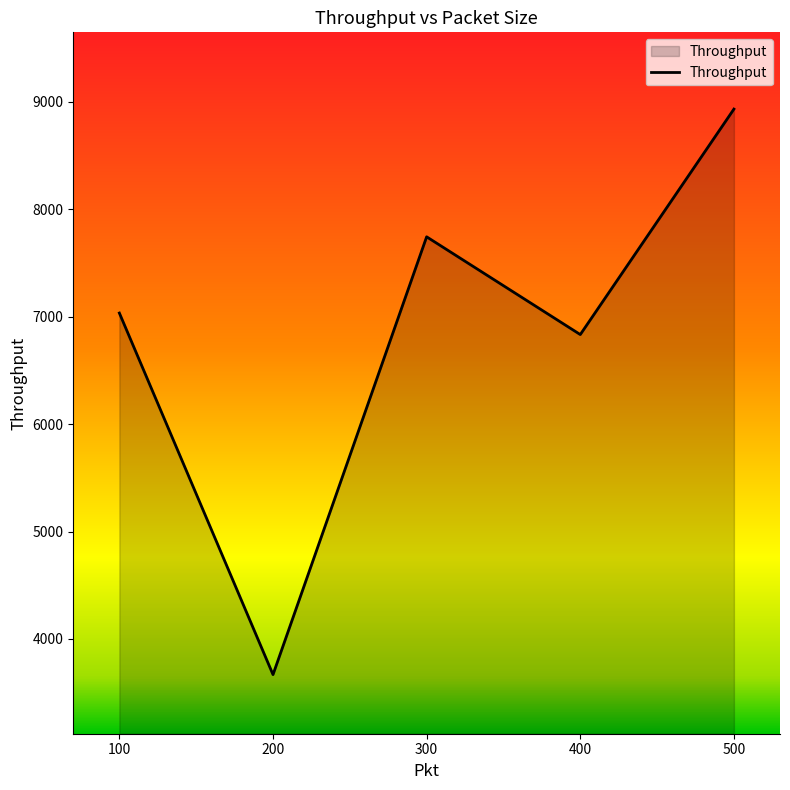

At which category does the chart reach its minimum across all series?

200